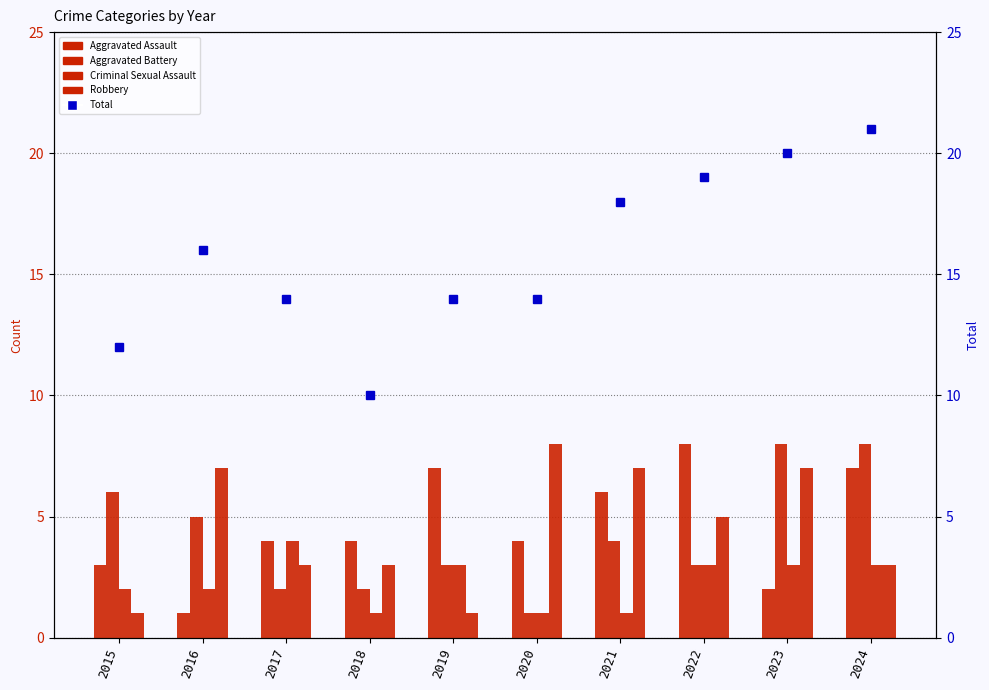

Rank the series at 2019 from lowest to highest value.

Robbery, Aggravated Battery, Criminal Sexual Assault, Aggravated Assault, Total